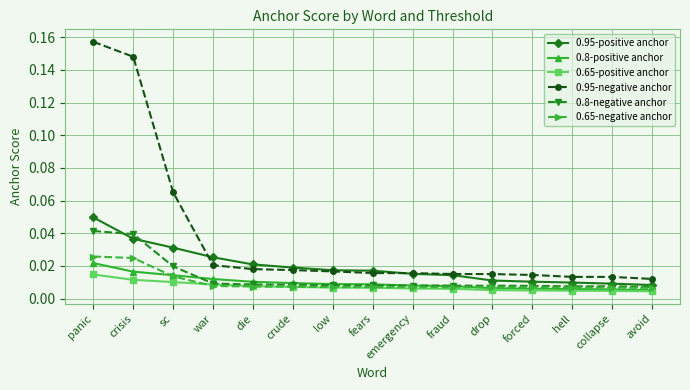

Which category has the highest value across all series?

panic